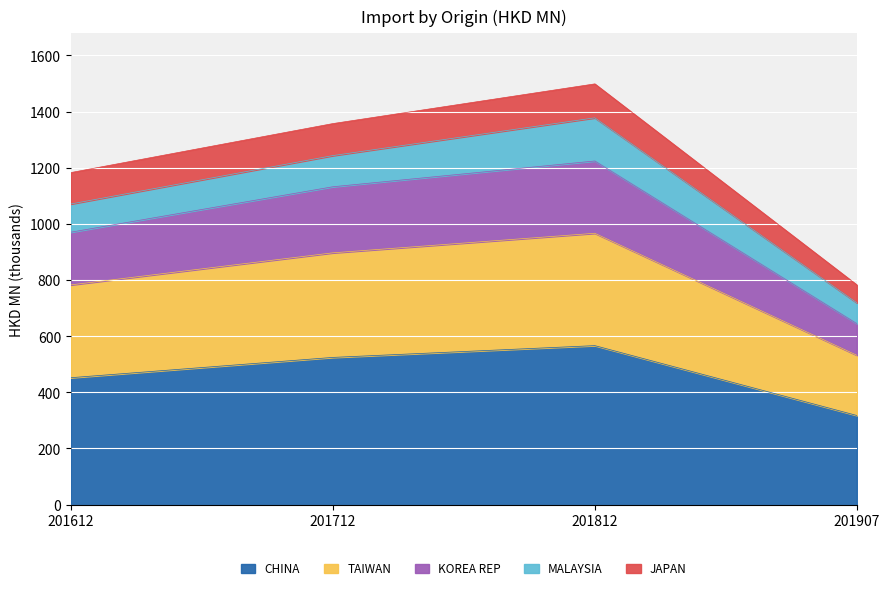

At which label does CHINA reach its peak?

201812